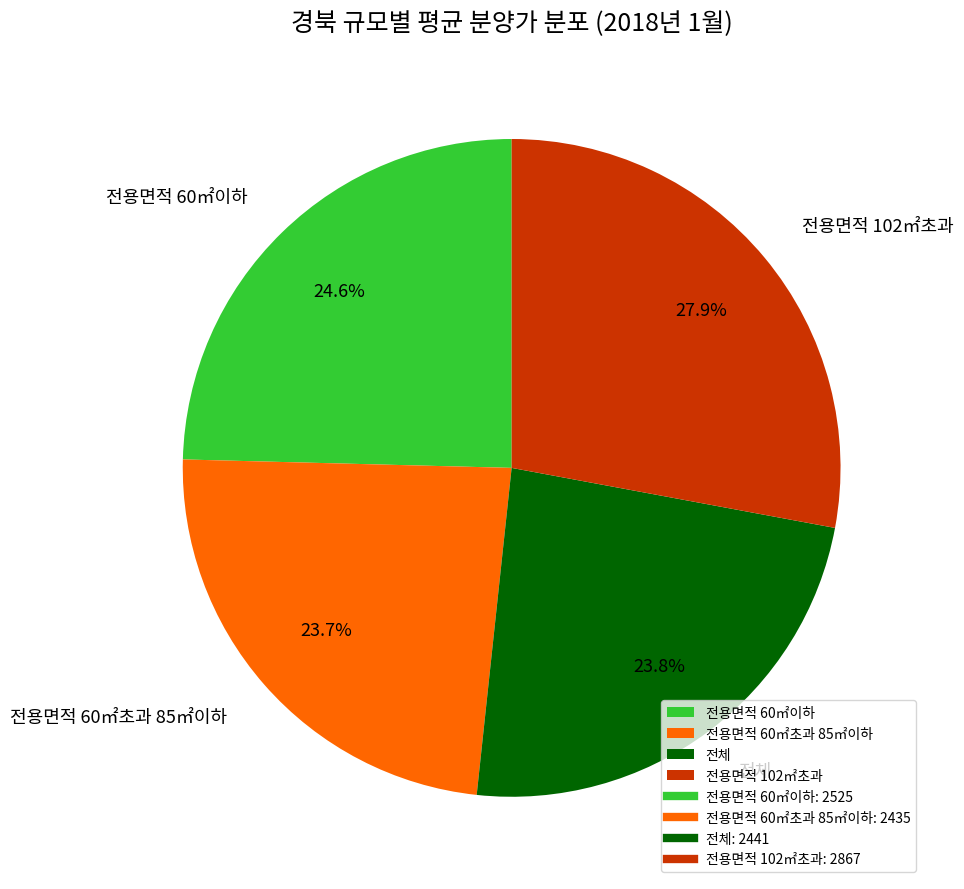

What percentage do 전용면적 102㎡초과 and 전용면적 60㎡초과 85㎡이하 together represent?

51.6%